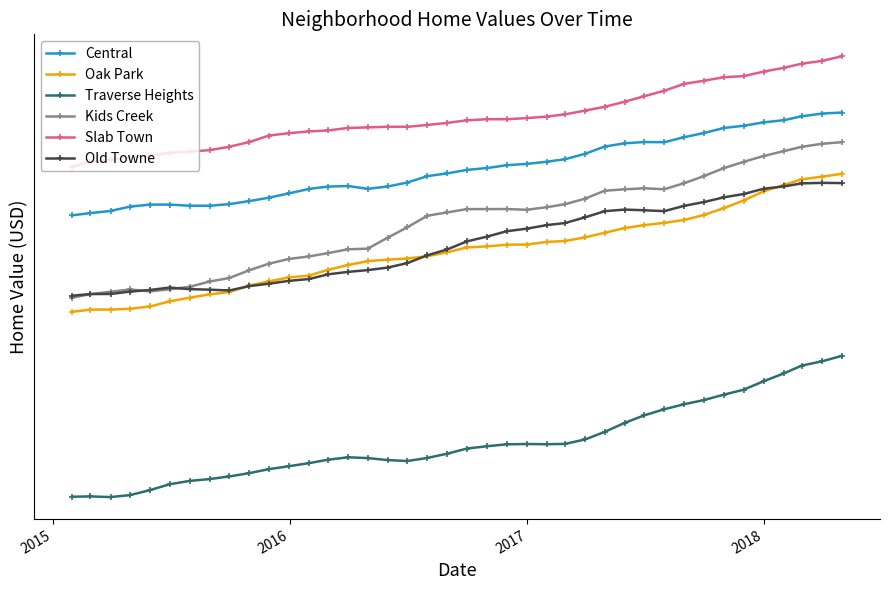

In Kids Creek, how many points are higher than both neighbors (excluding endpoints)?

3